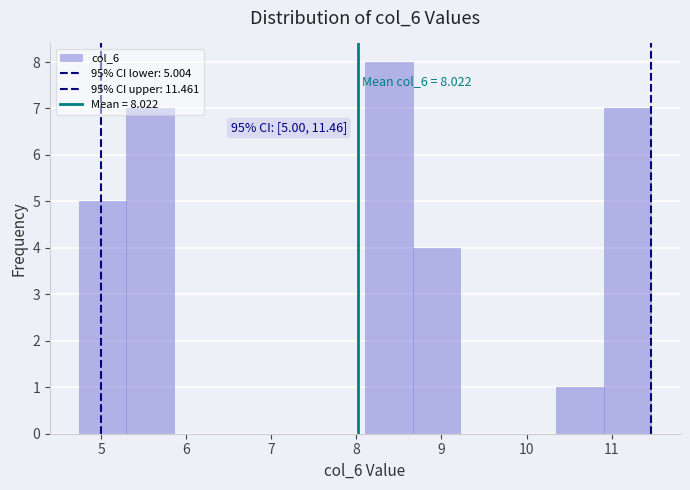

Over which range of the x-axis is the bar tallest?

8.1 to 8.7